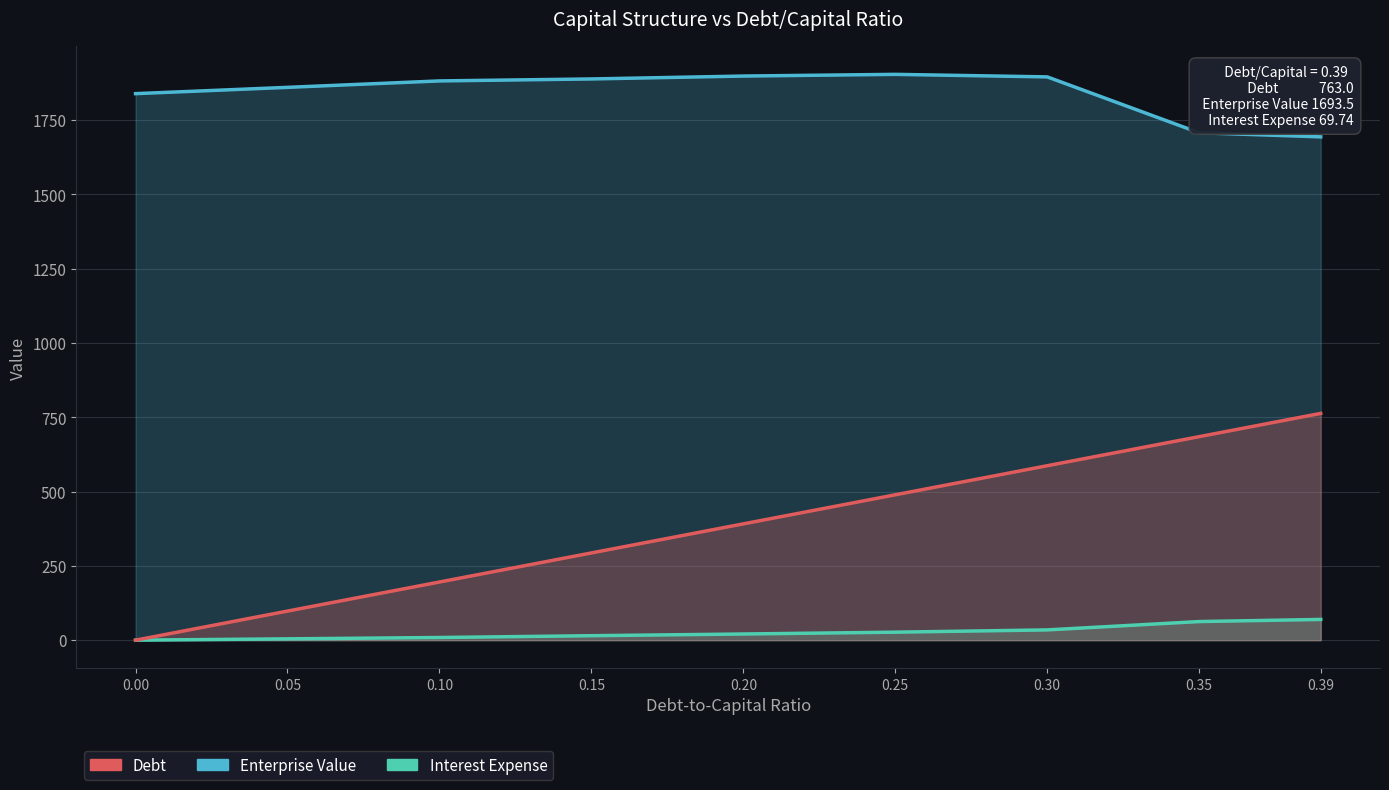

List the series in order of their peak value, highest first.

Enterprise Value, Debt, Interest Expense